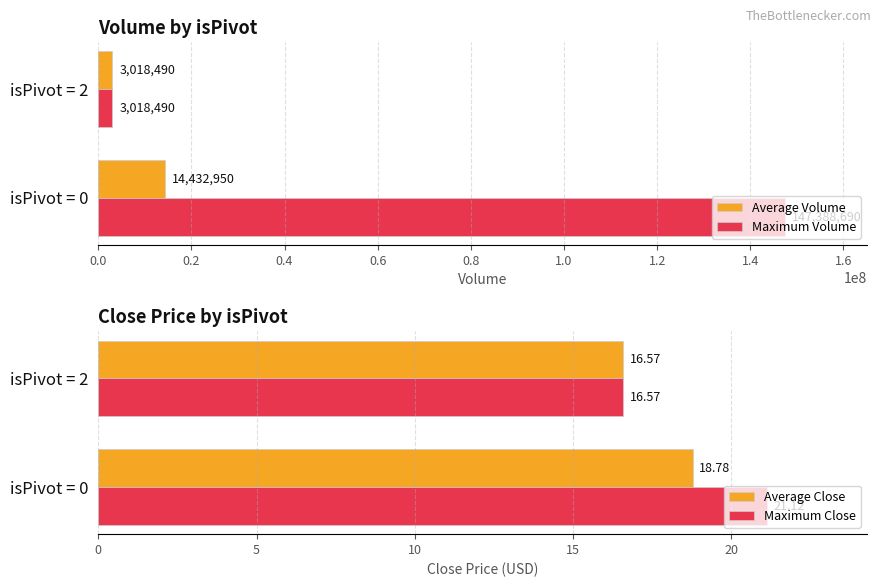

What is the sum of all Maximum Volume values?

150407180.0